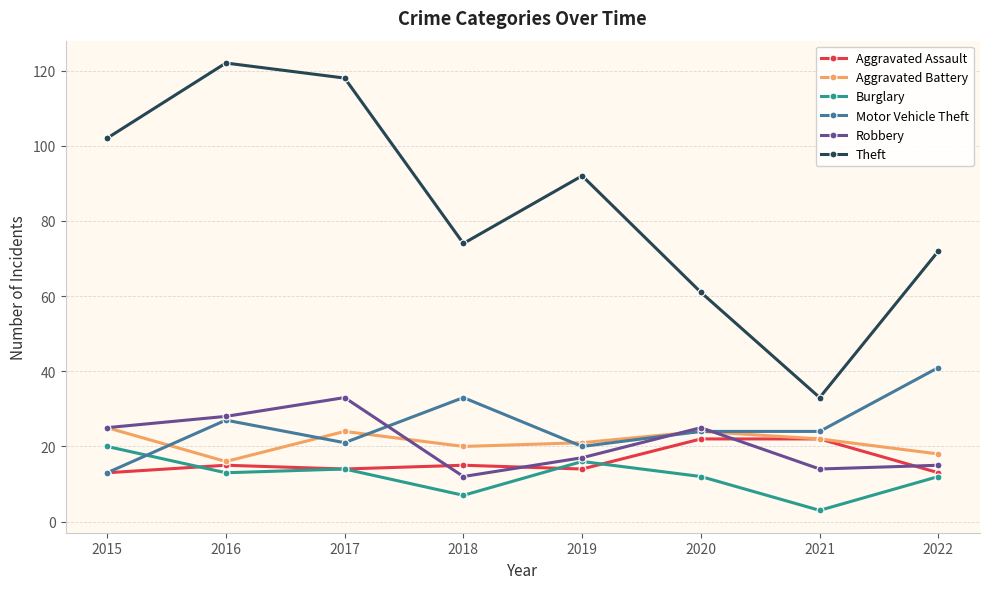

The Aggravated Assault series shows 23 at 2022. True or false?

False